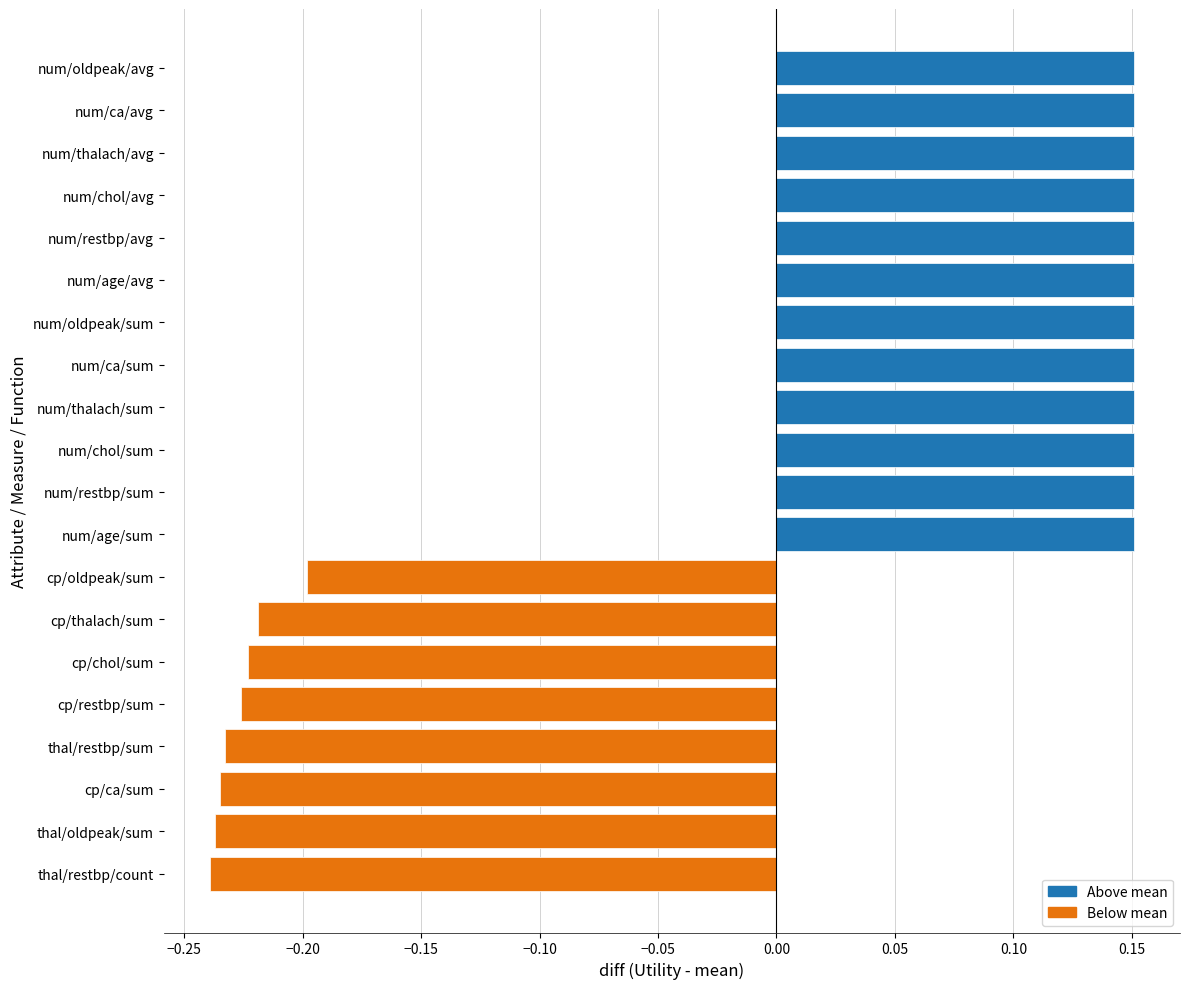

How many data points are above 0?

12